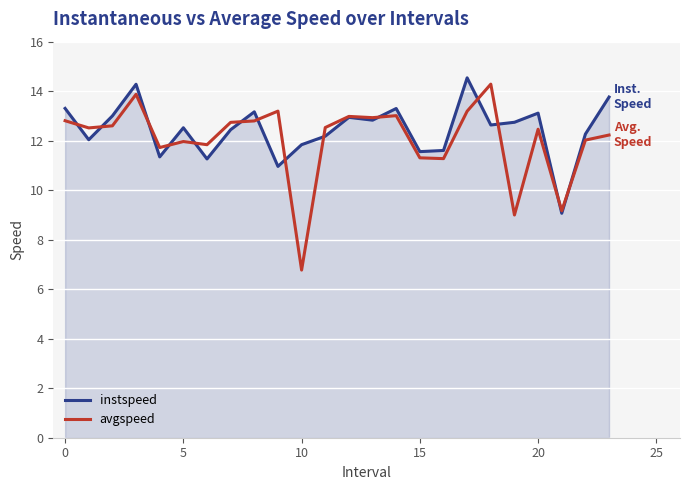

Which series has the largest range (max minus min)?

avgspeed